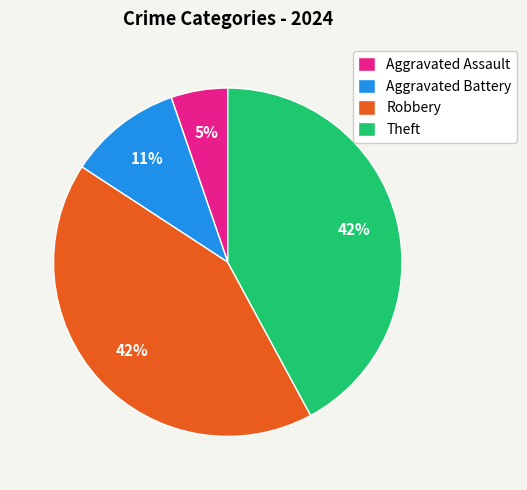

To the nearest percent, what is the average slice percentage?

25%